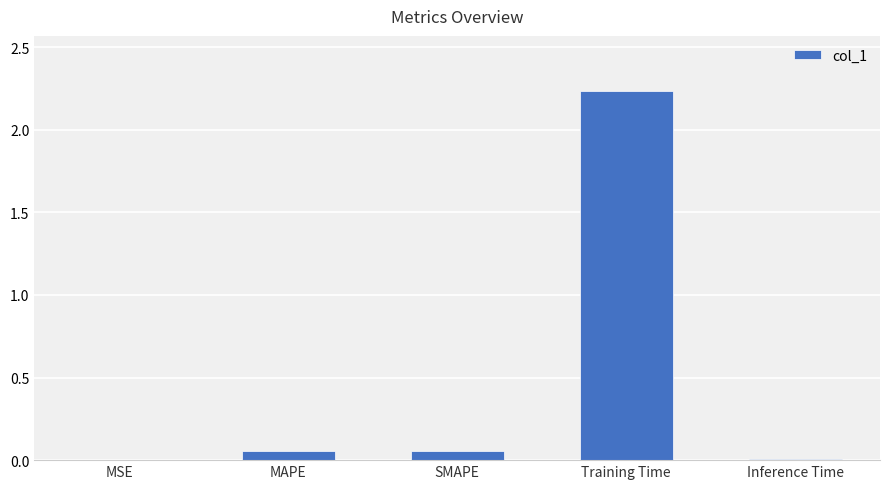

The value at MSE is 0.0. True or false?

True